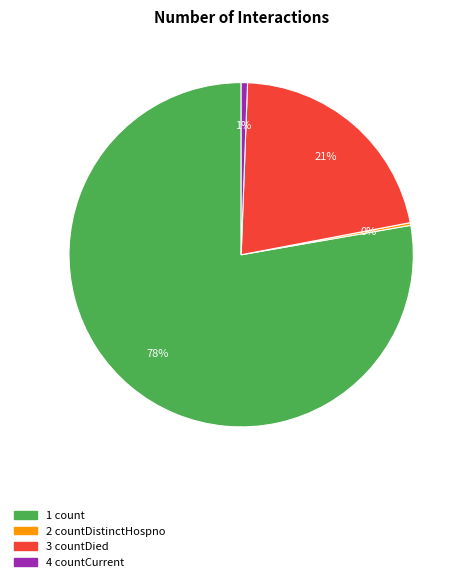

To the nearest percent, what is the average slice percentage?

25%